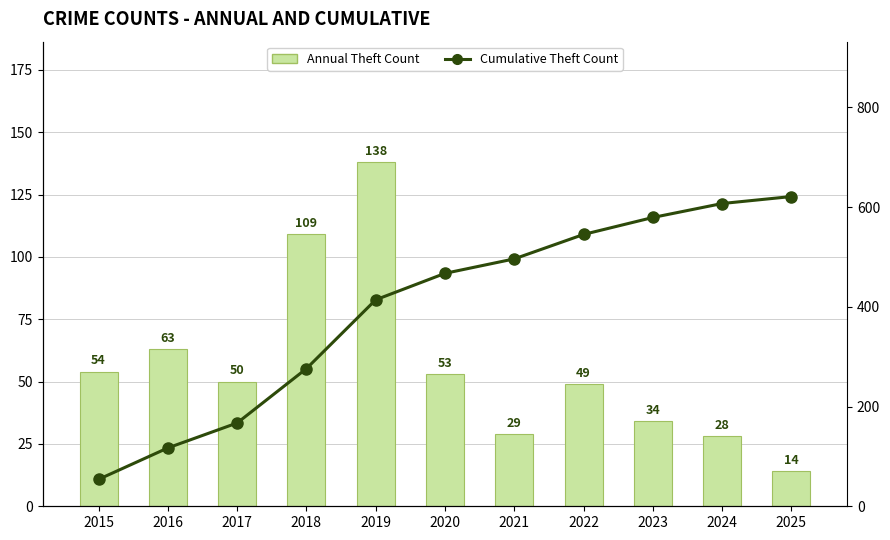

The Cumulative Theft Count series shows 545 at 2022. True or false?

True